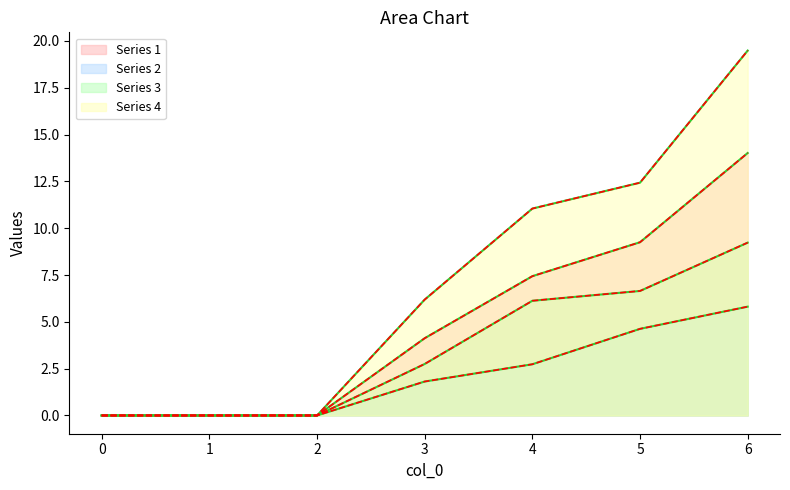

List the series in order of their overall mean, highest first.

Series 4 (trend), Series 1 (trend), Series 3 (trend), Series 2 (trend)